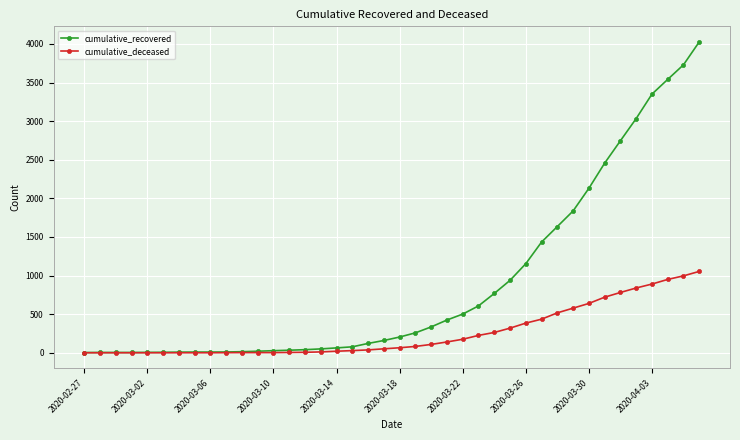

Rank the series by their average value, from lowest to highest.

cumulative_deceased, cumulative_recovered